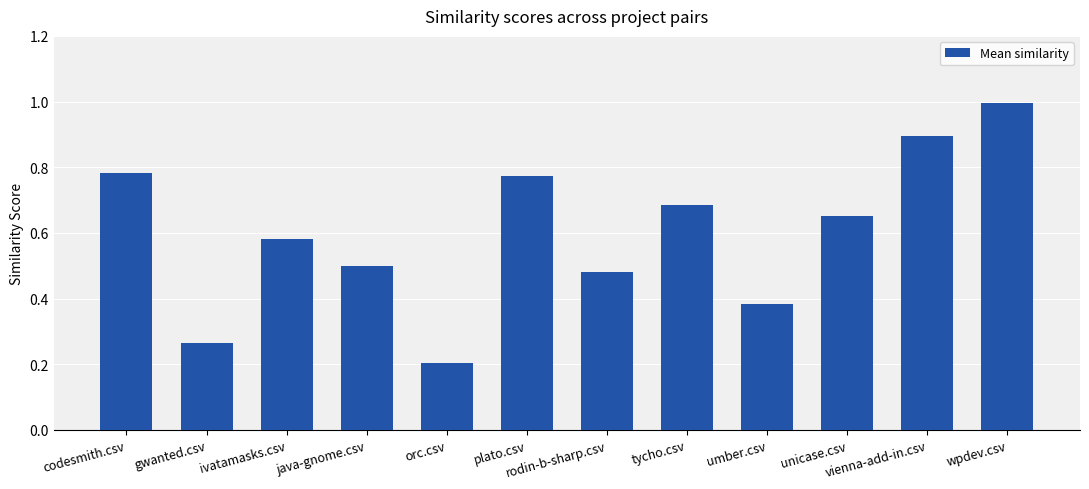

Between vienna-add-in.csv and gwanted.csv, which is larger?

vienna-add-in.csv